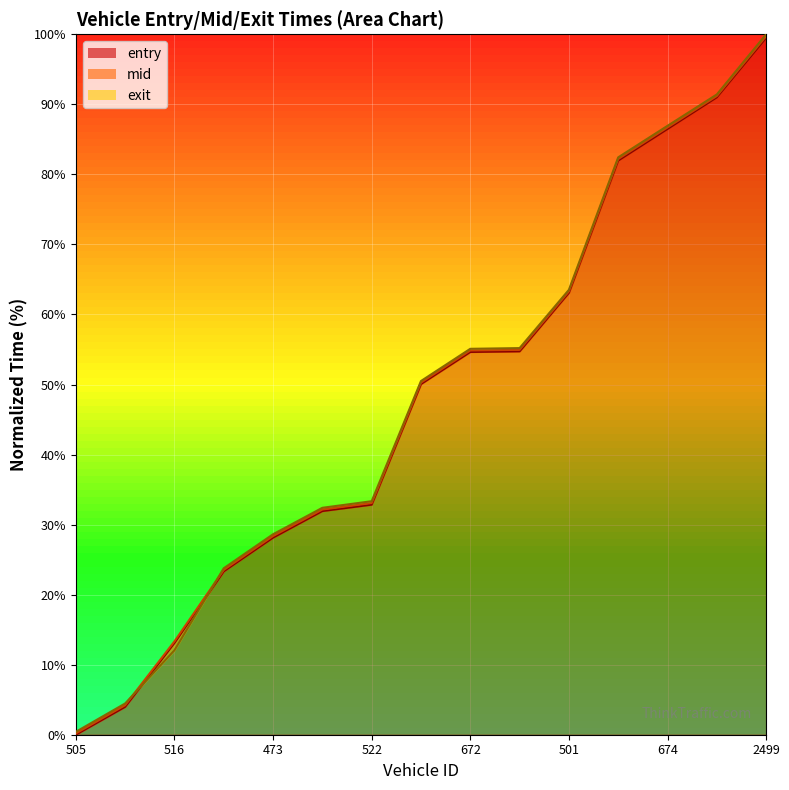

At which label does exit first exceed 50?

676